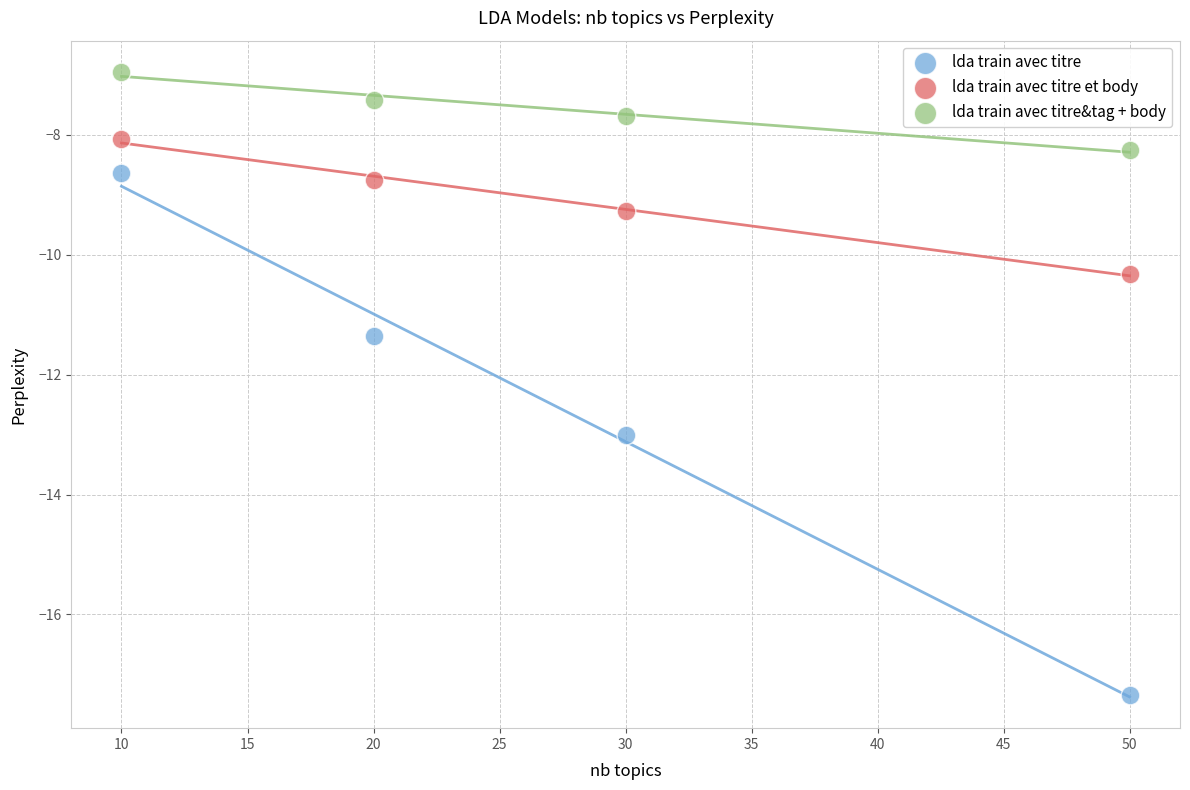

Across all data points, what is the average Y value?

-9.8